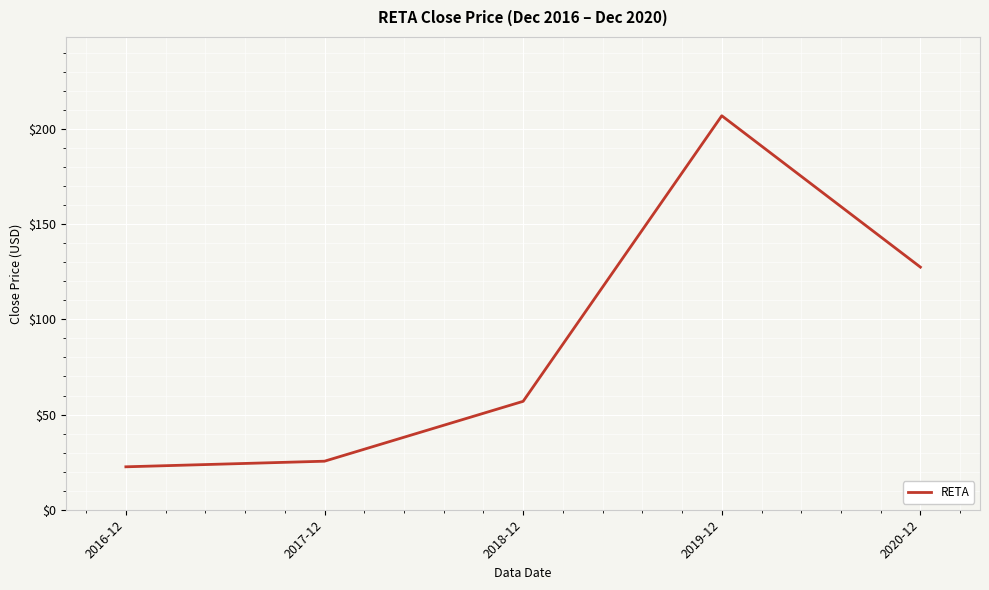

What is the difference between the maximum and second lowest values?

181.5